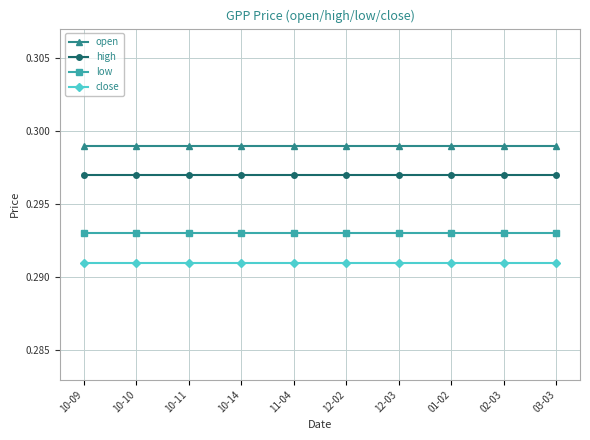

Which series has the largest total across all categories?

open